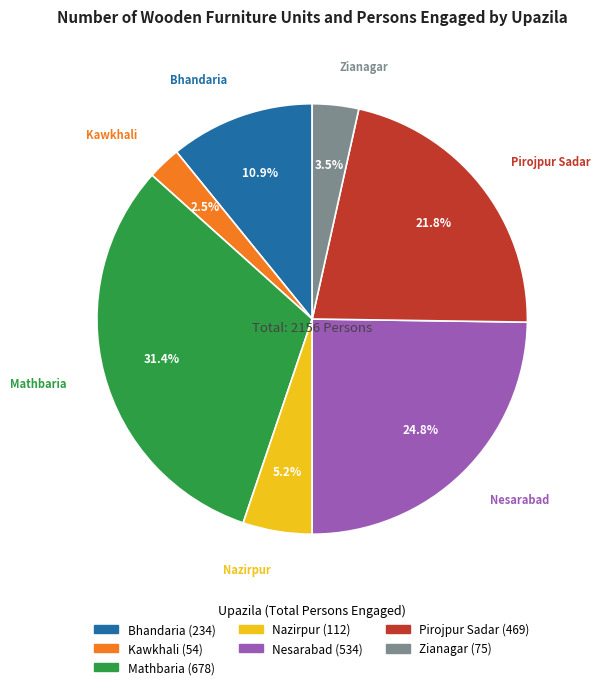

Between Zianagar and Pirojpur Sadar, which is larger?

Pirojpur Sadar